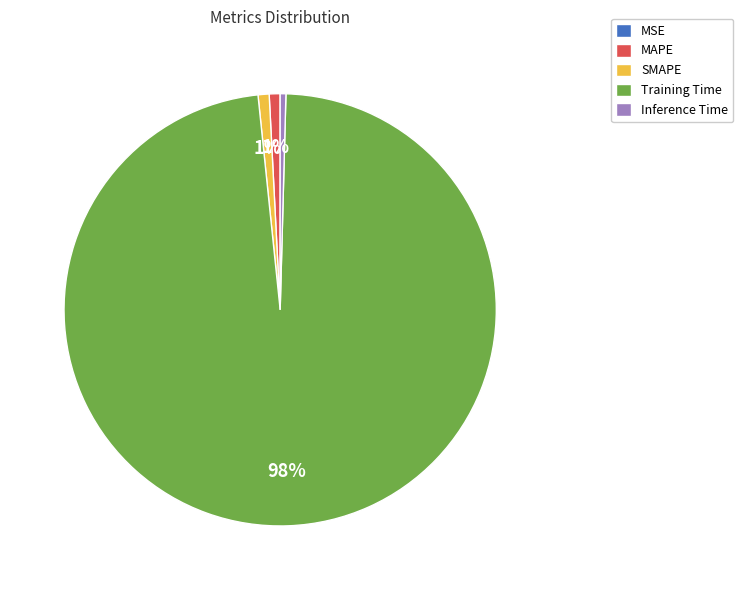

To the nearest percent, what is the difference between the largest and smallest slice percentages?

98%